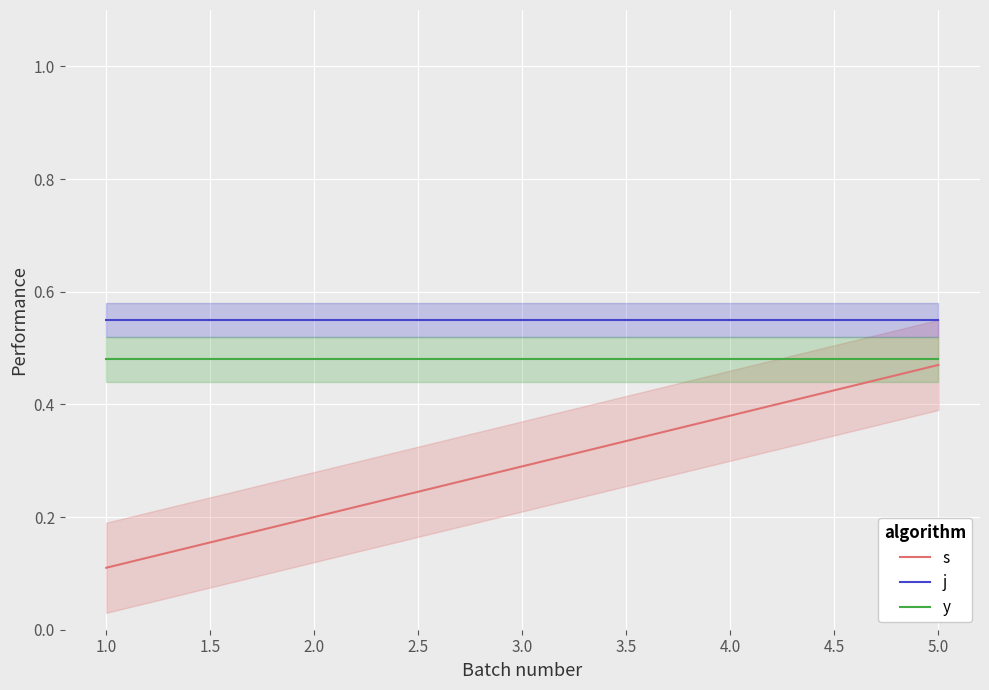

Is it true that y equals 0.7 at 1.0?

False